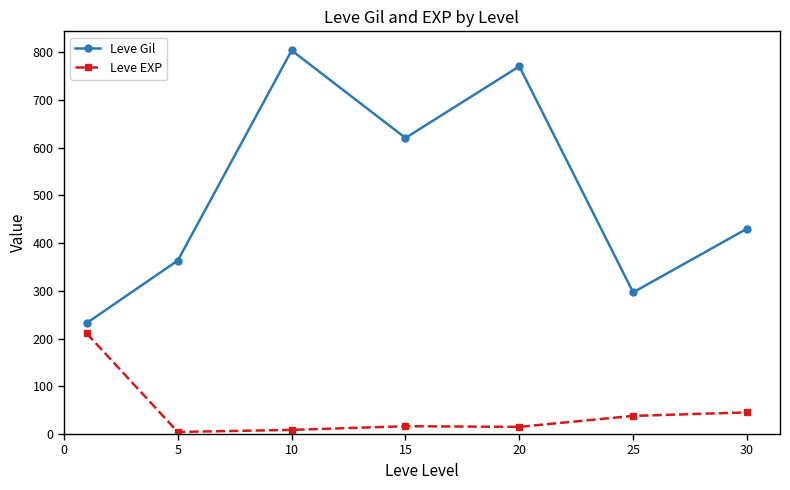

Rank the series by their maximum value, from highest to lowest.

Leve Gil, Leve EXP